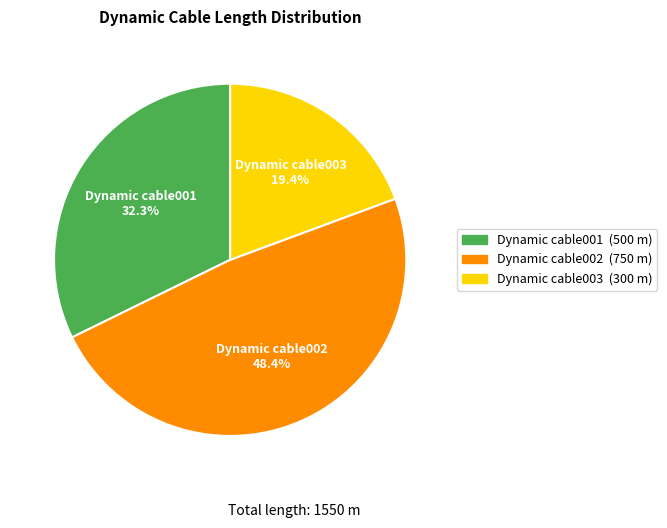

What percentage do Dynamic cable003 and Dynamic cable001 together represent?

51.6%